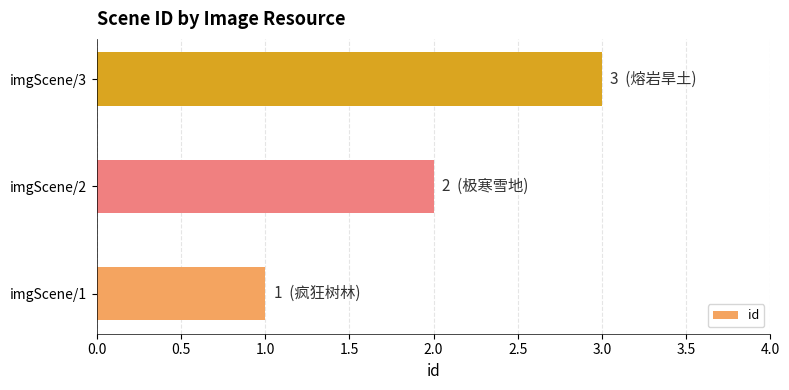

What is the ratio of the value at imgScene/3 to the value at imgScene/2?

1.5